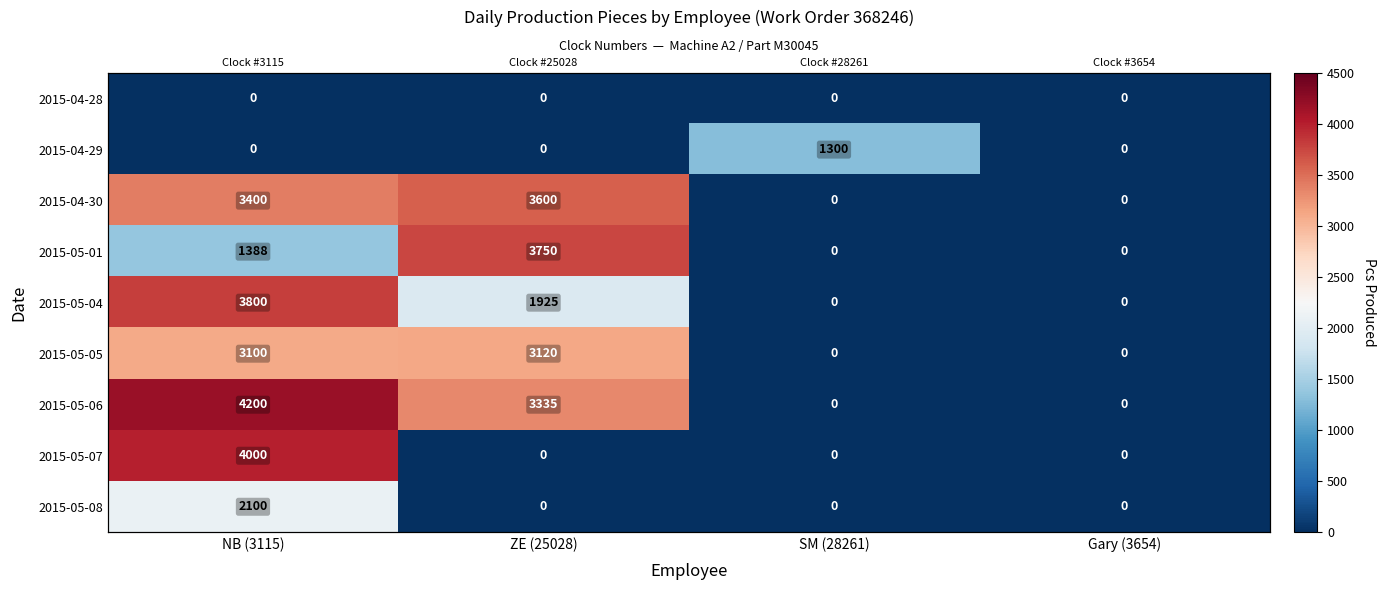

Between Gary (3654) and ZE (25028), which is larger?

Gary (3654)